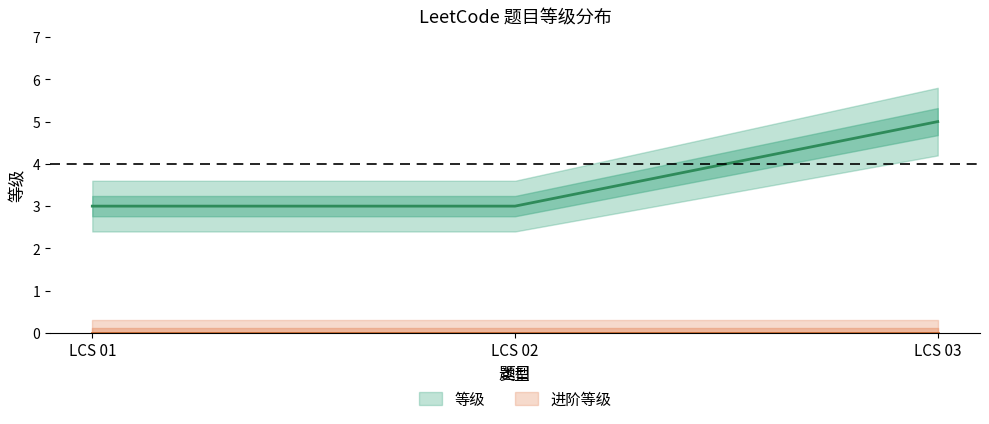

The value at LCS 03 is 7. True or false?

False